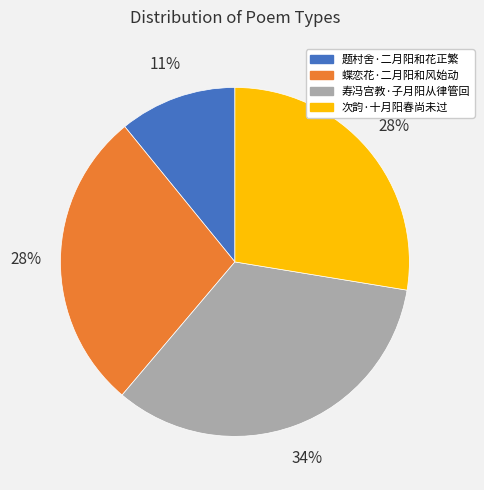

To the nearest percent, what is the difference between the 次韵·十月阳春尚未过 and 题村舍·二月阳和花正繁 slice percentages?

17%